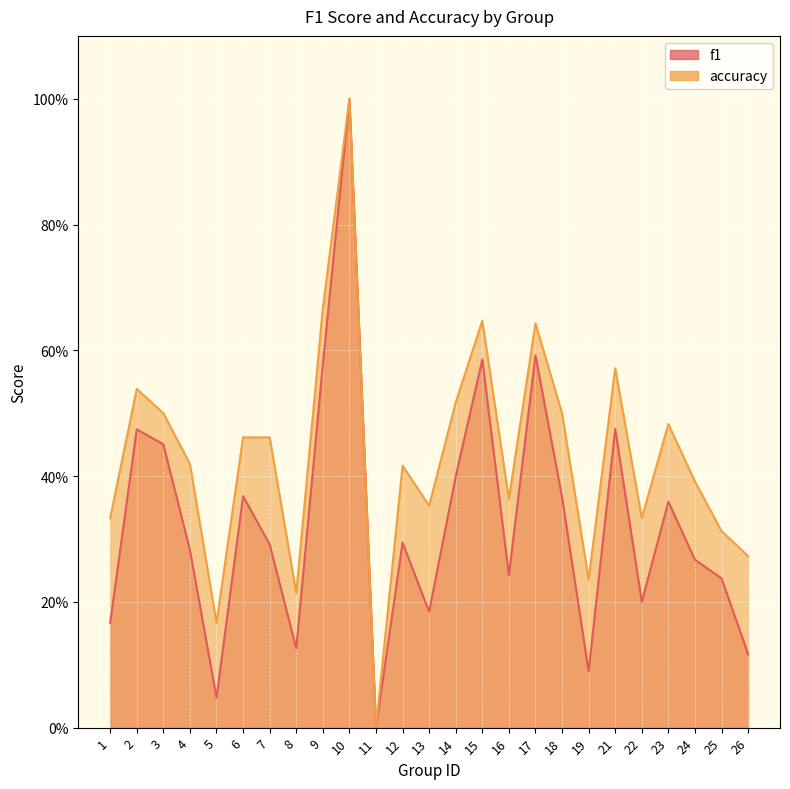

The value of accuracy at 16 is 0.4. True or false?

True